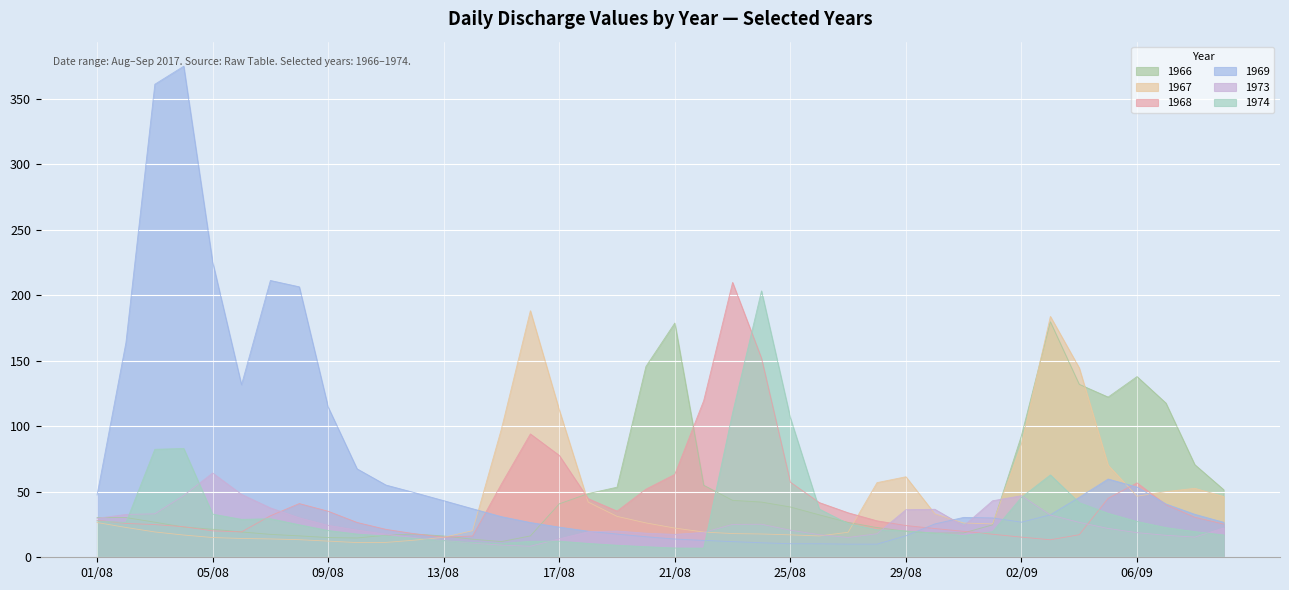

What position from the left is 01/08?

1